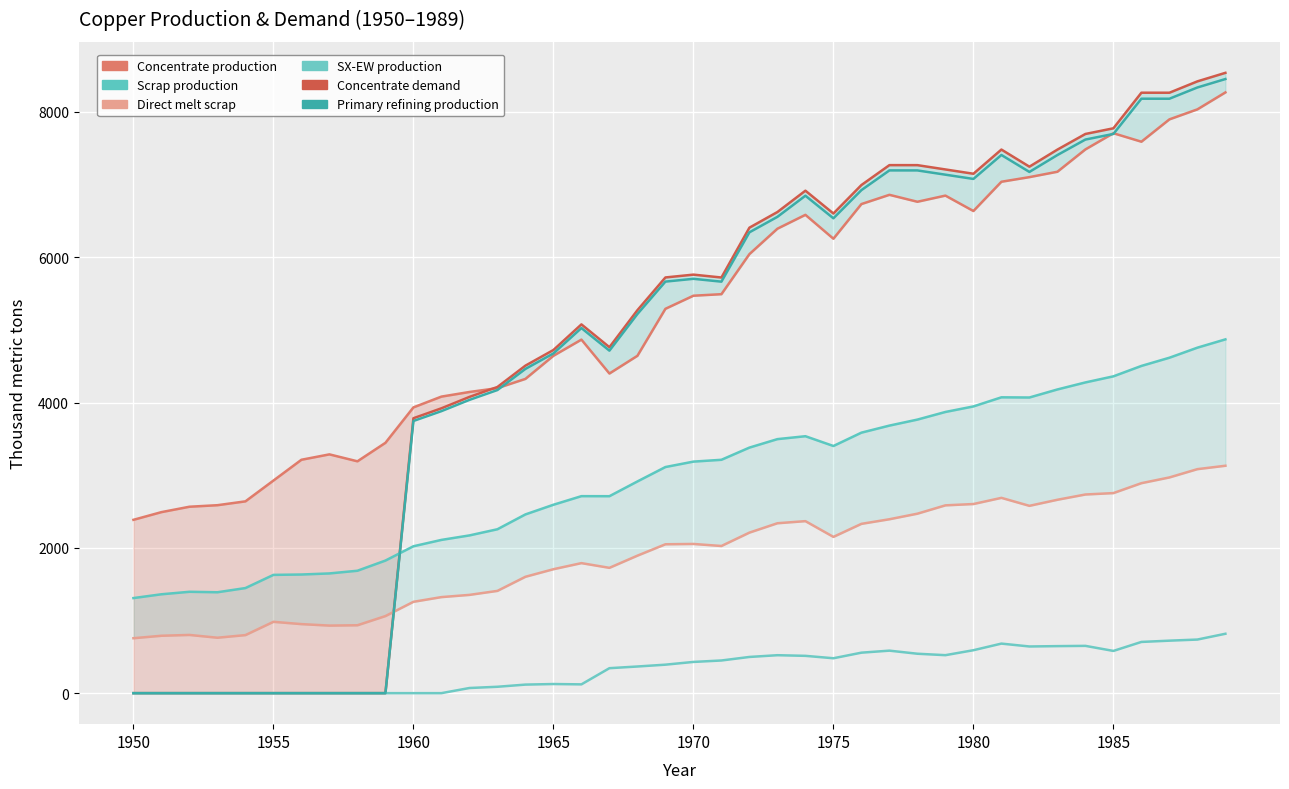

True or false: Direct melt scrap and Scrap production intersect in this chart.

False